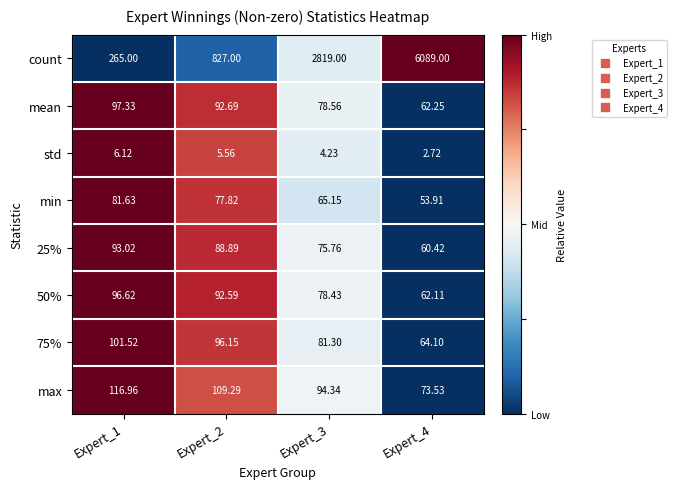

Which series has the widest spread of values?

count